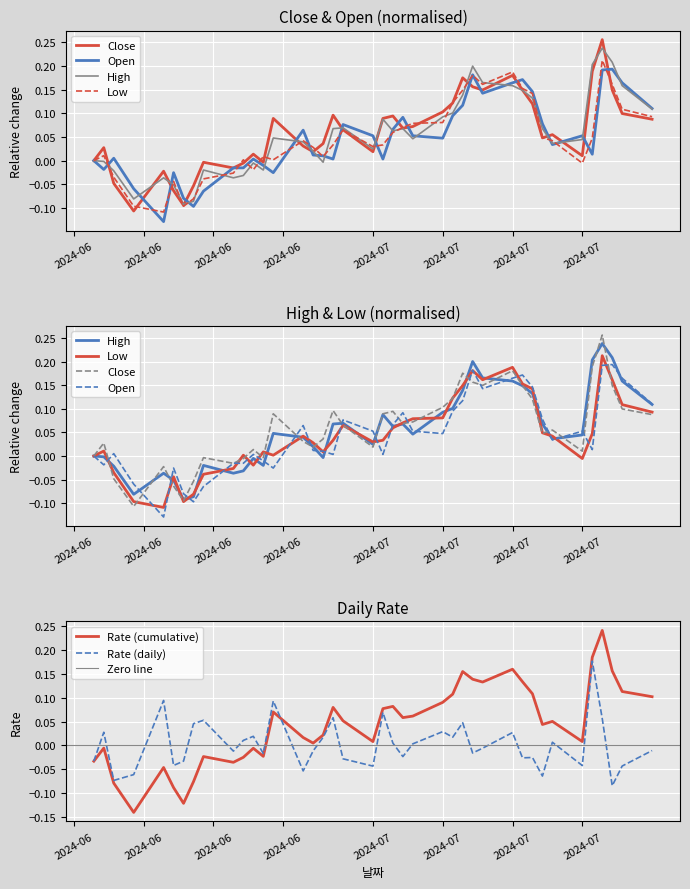

True or false: Low has more than 2 interior local peaks.

True